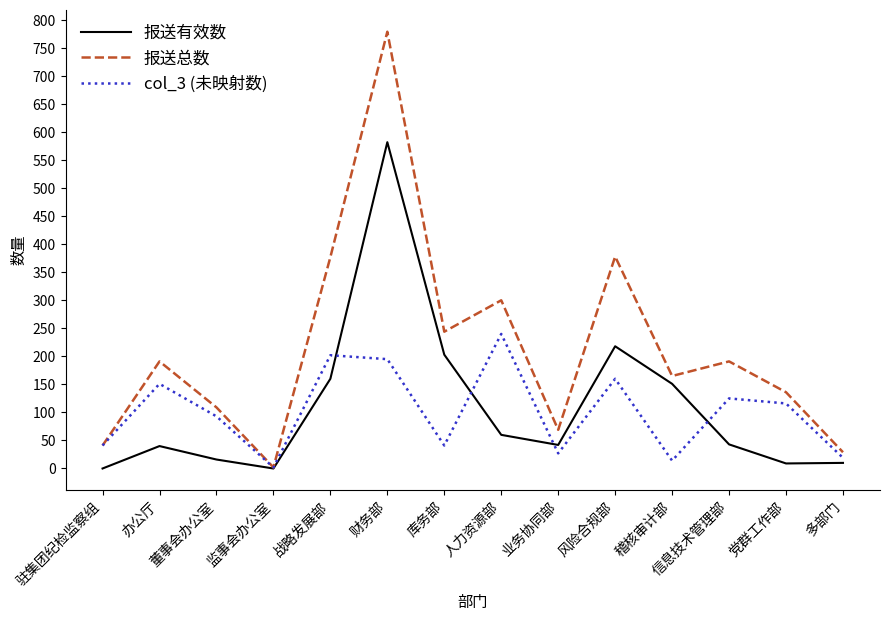

What position from the right is 多部门?

1